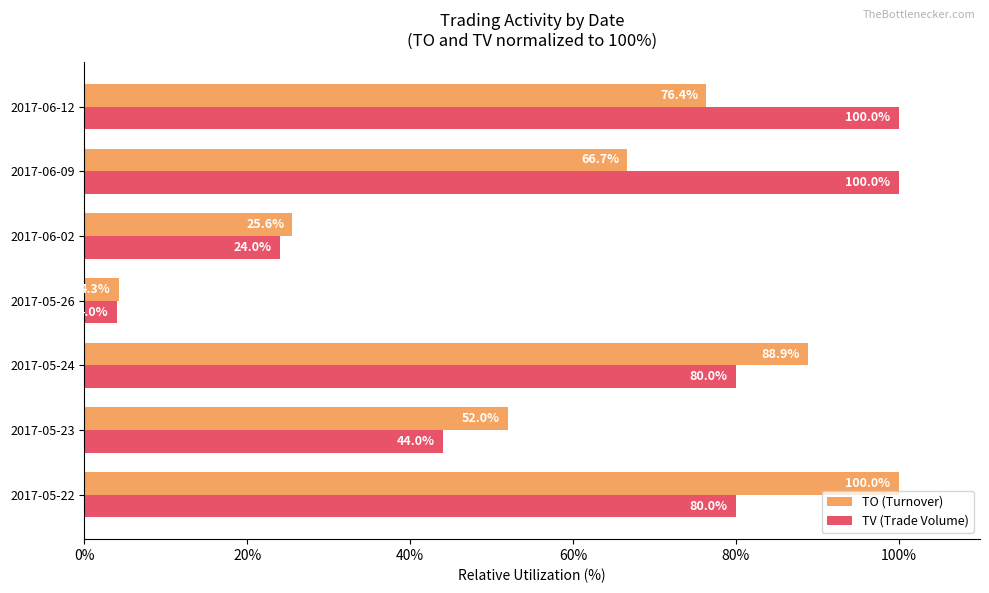

At how many categories does at least one series exceed 89?

3